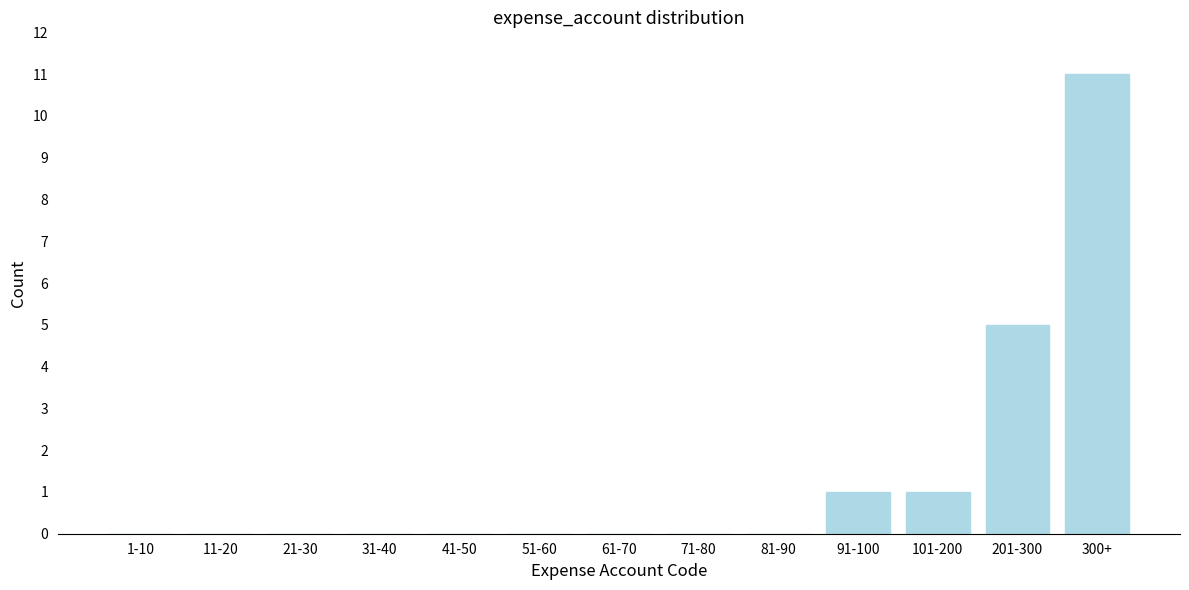

Reading left to right, transcribe all the data shown in this chart.

1-10=0	11-20=0	21-30=0	31-40=0	41-50=0	51-60=0	61-70=0	71-80=0	81-90=0	91-100=1	101-200=1	201-300=5	300+=11